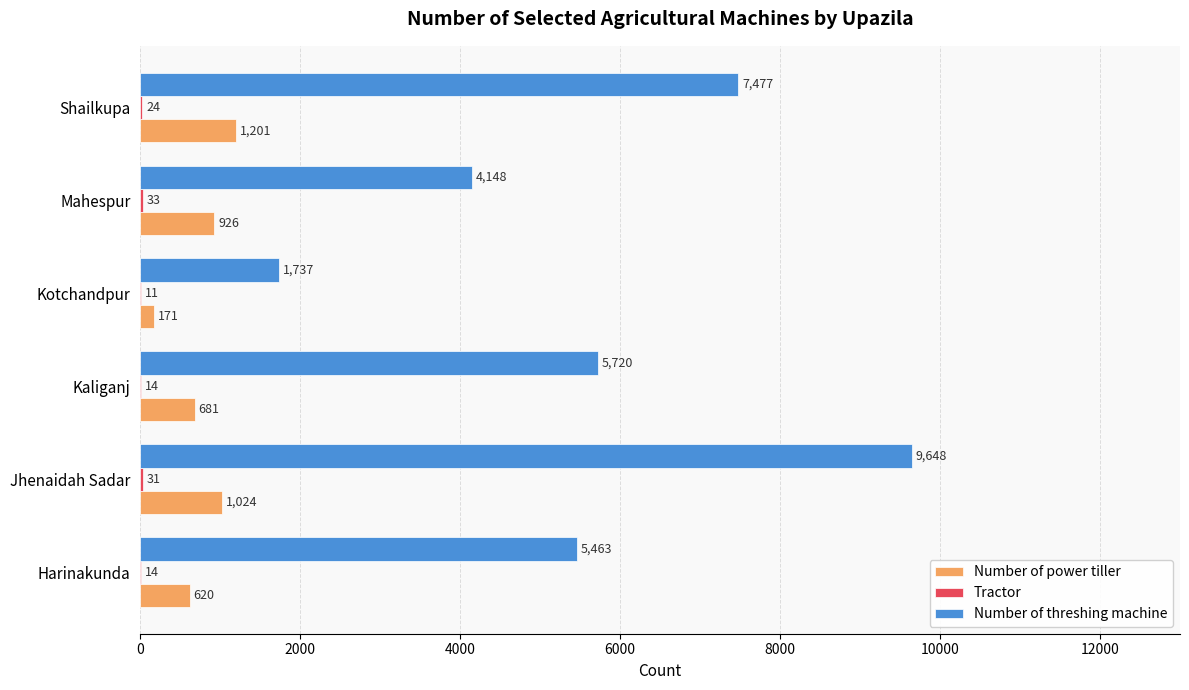

What is the maximum value for Number of threshing machine?

9648